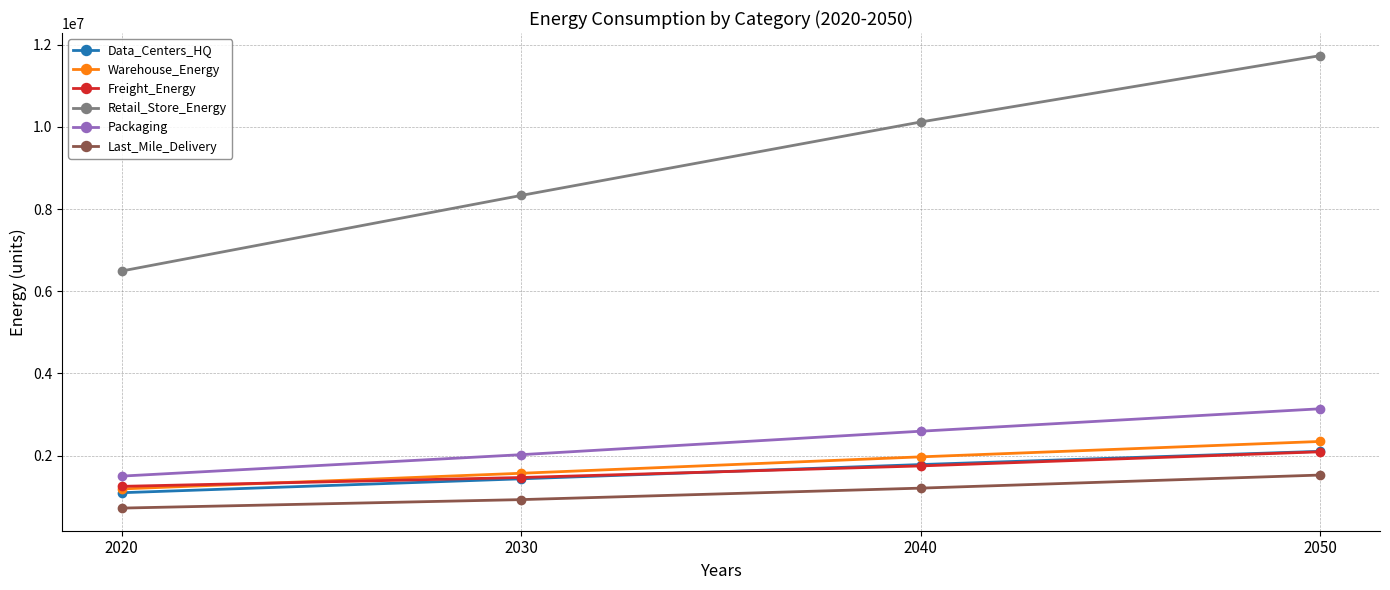

What is the approximate value of Packaging at 2020?

1503830.0